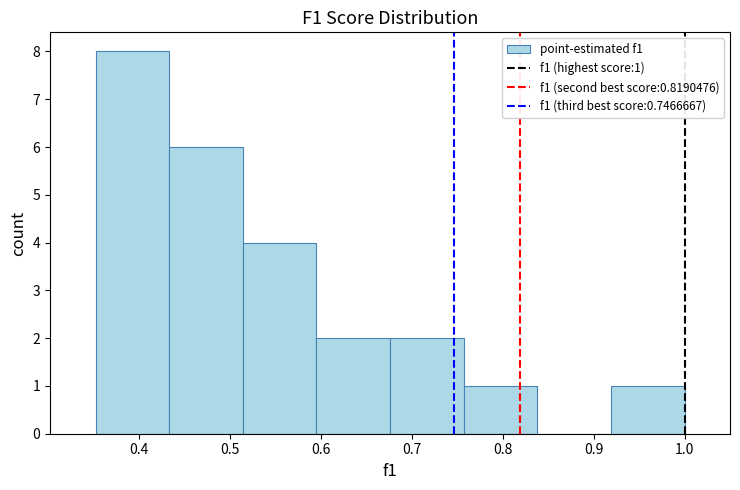

Which range on the x-axis has the tallest bar?

0.35 to 0.43